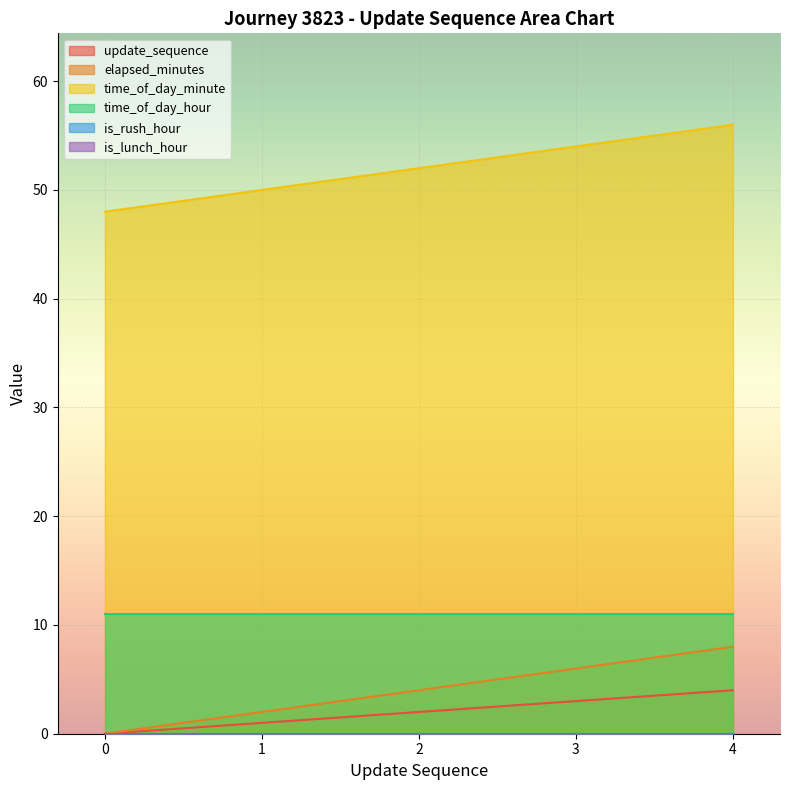

Does the chart display data point markers on the line(s)?

No